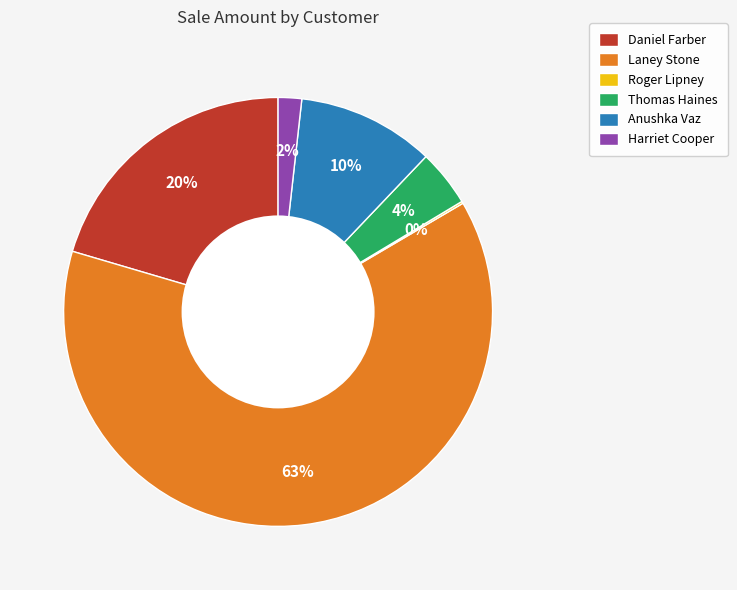

Which category accounts for the majority?

Laney Stone